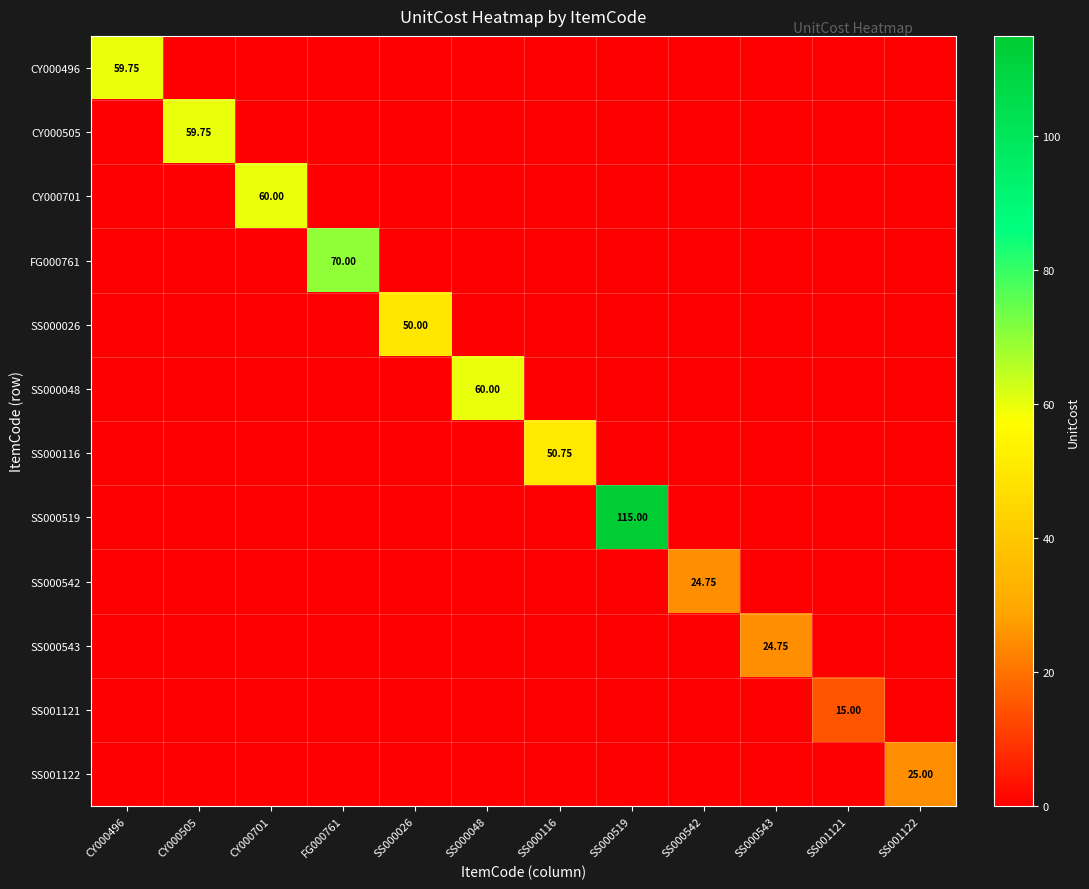

What is the sum of all SS000048 values?

60.0